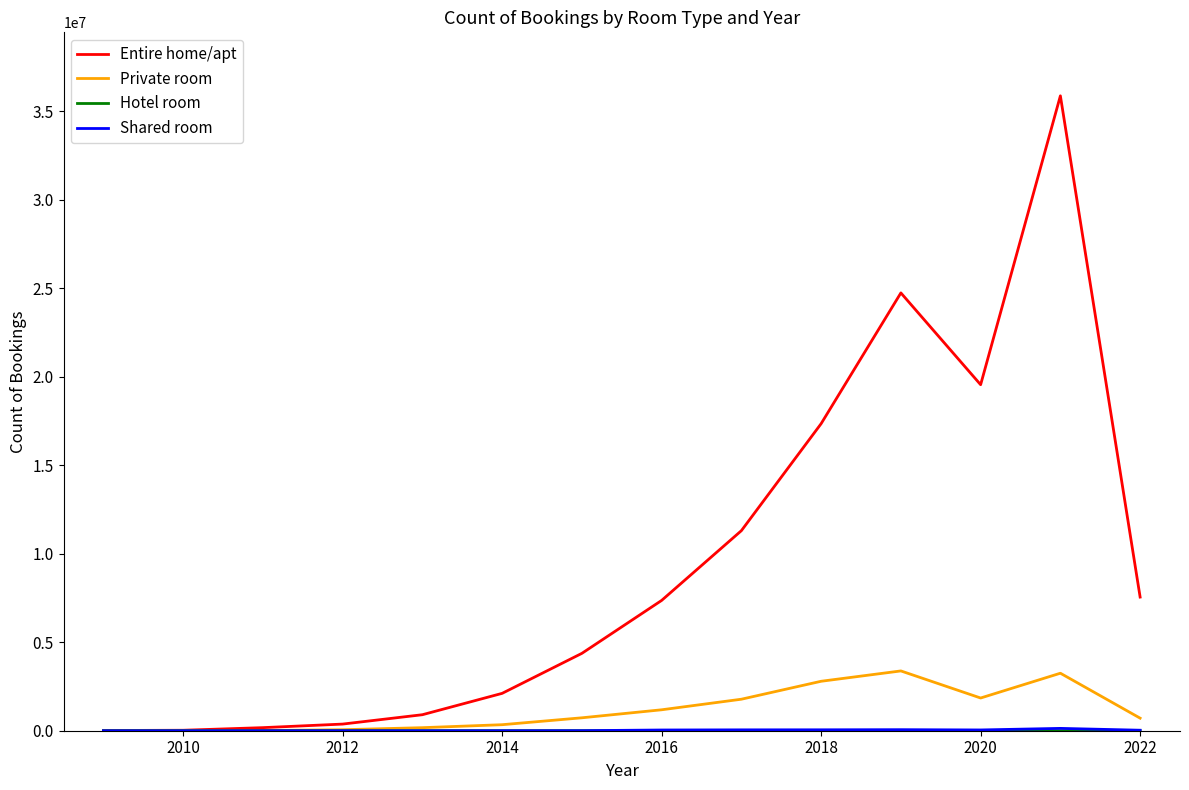

What is the maximum value for Entire home/apt?

35871859